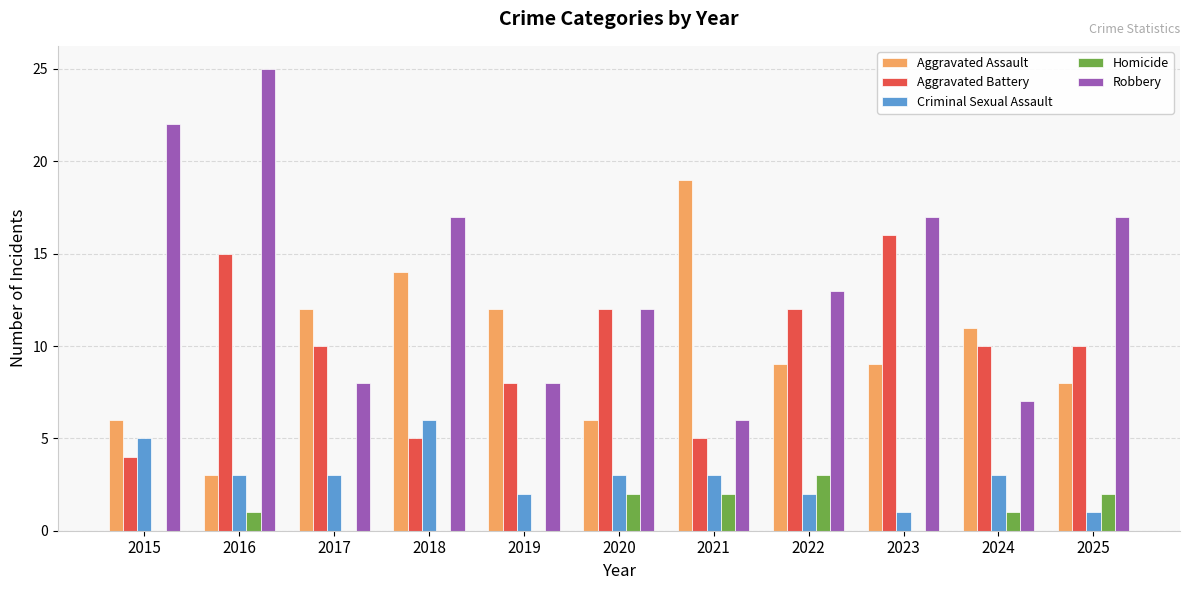

Count the number of categories in the chart.

11